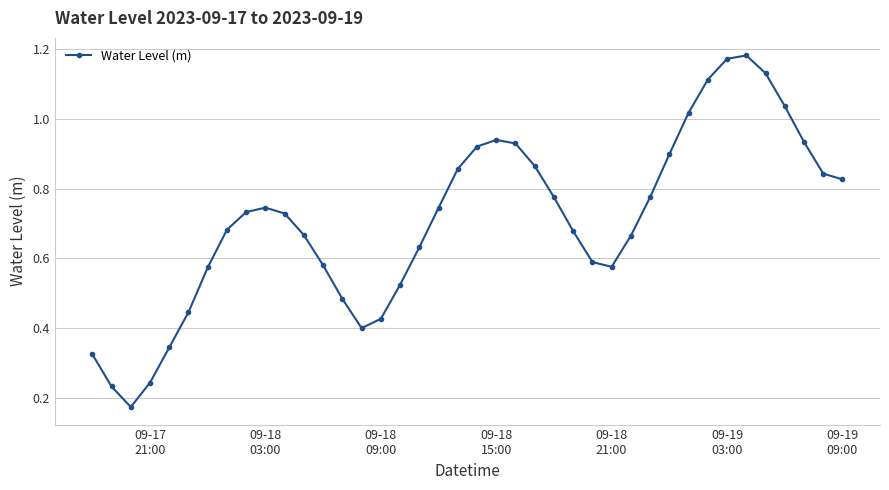

True or false: there are more than 1 points higher than both neighbors.

True